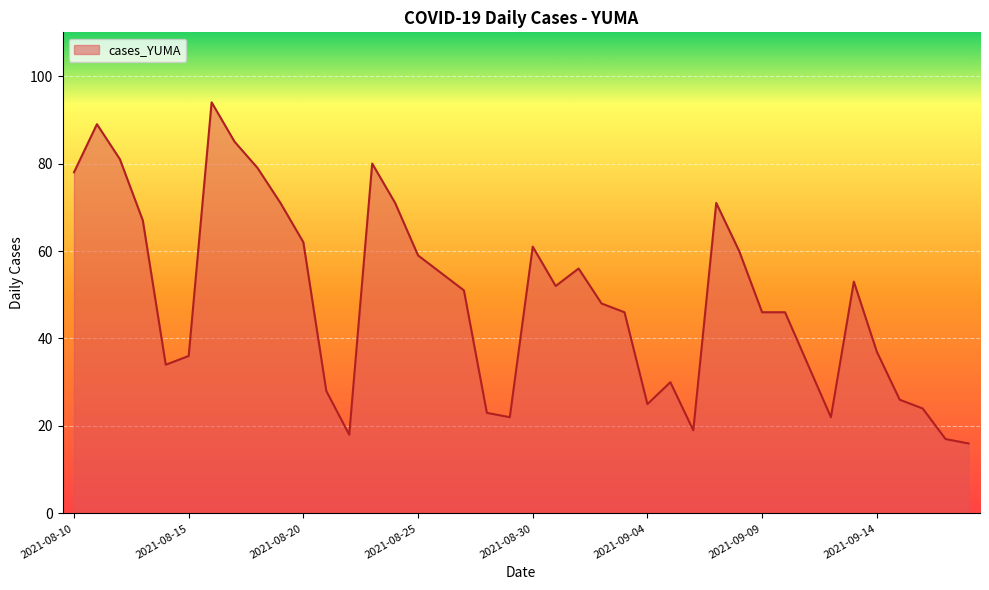

What is the difference between the maximum and minimum values?

78